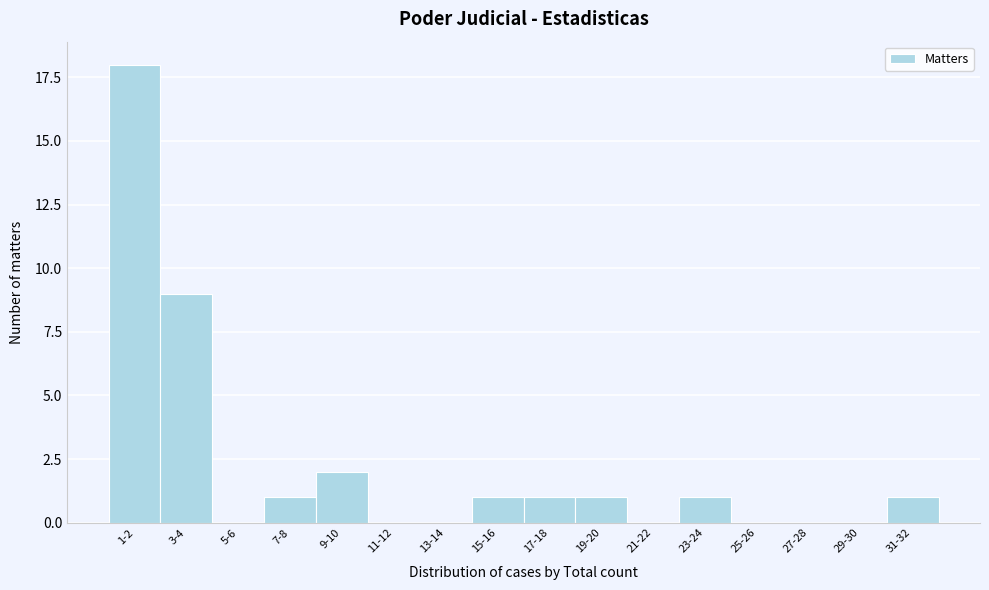

Reading left to right, extract all data points from this chart.

1-2=18	3-4=9	5-6=0	7-8=1	9-10=2	11-12=0	13-14=0	15-16=1	17-18=1	19-20=1	21-22=0	23-24=1	25-26=0	27-28=0	29-30=0	31-32=1